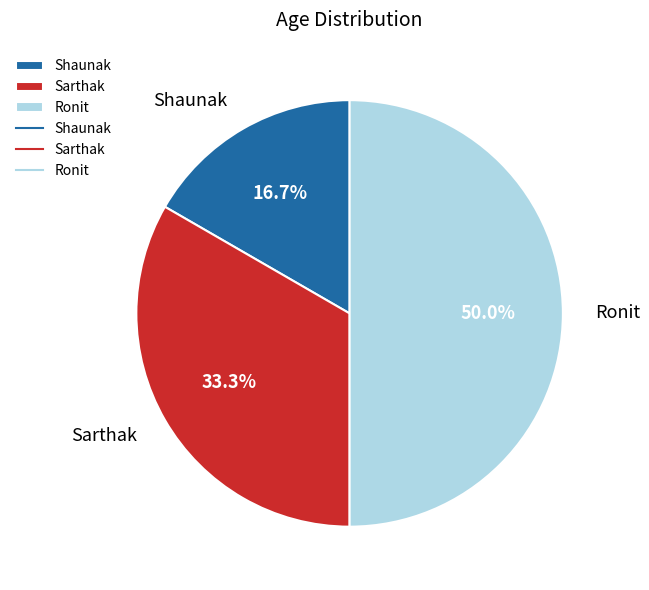

What is the largest slice in the pie chart?

Ronit